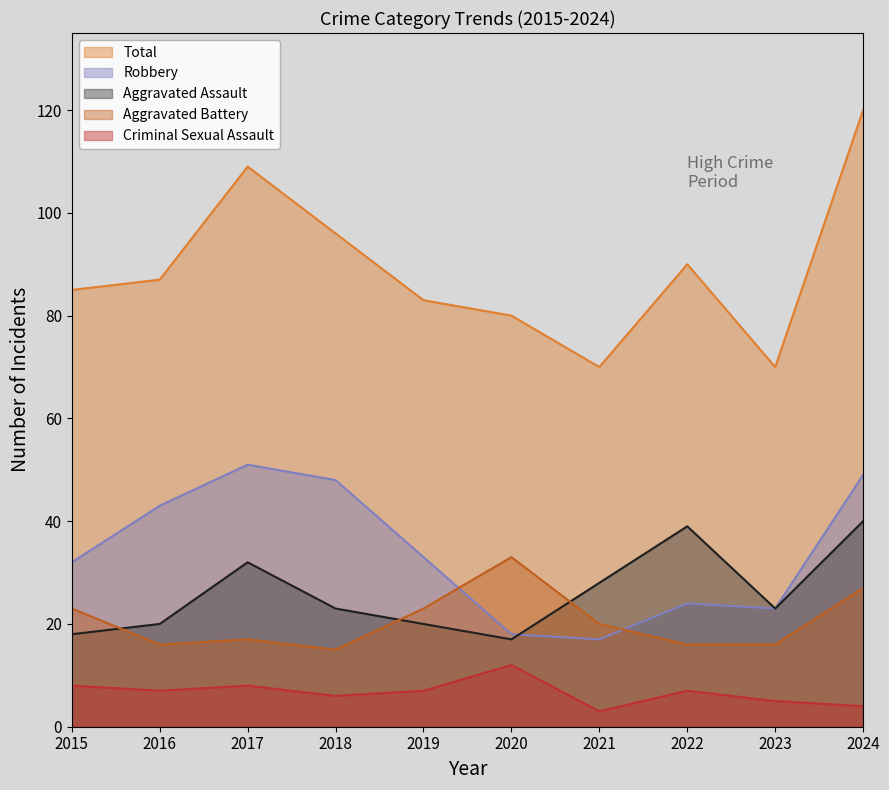

The Aggravated Assault series shows 61 at 2024. True or false?

False